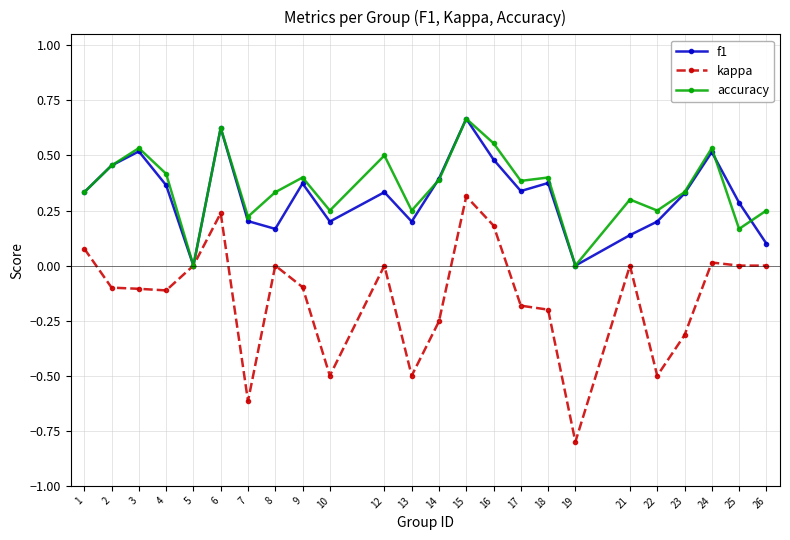

True or false: f1 has more than 2 interior local peaks.

True